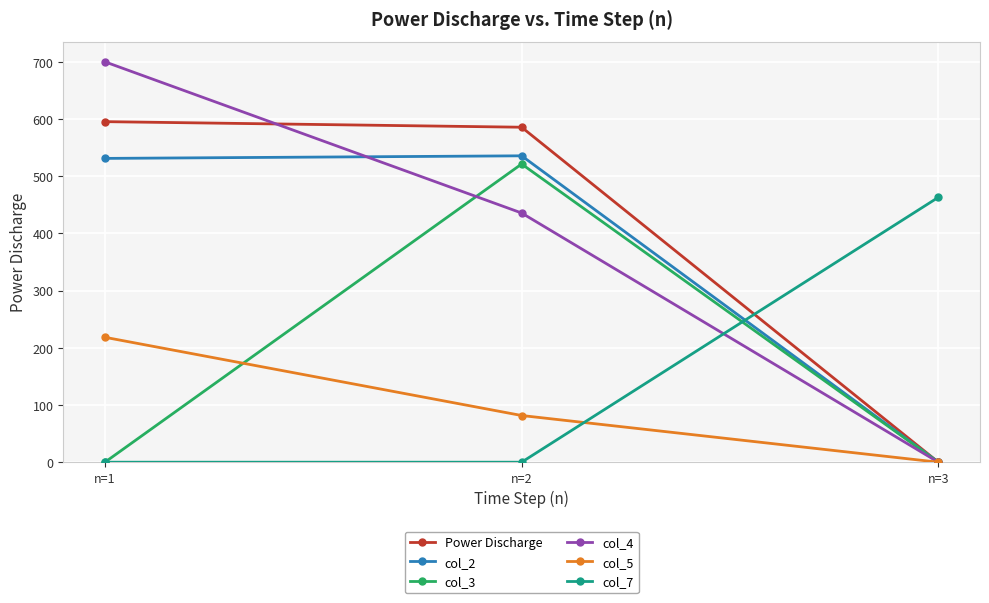

Is it true that col_4 equals -392.8 at n=3?

False